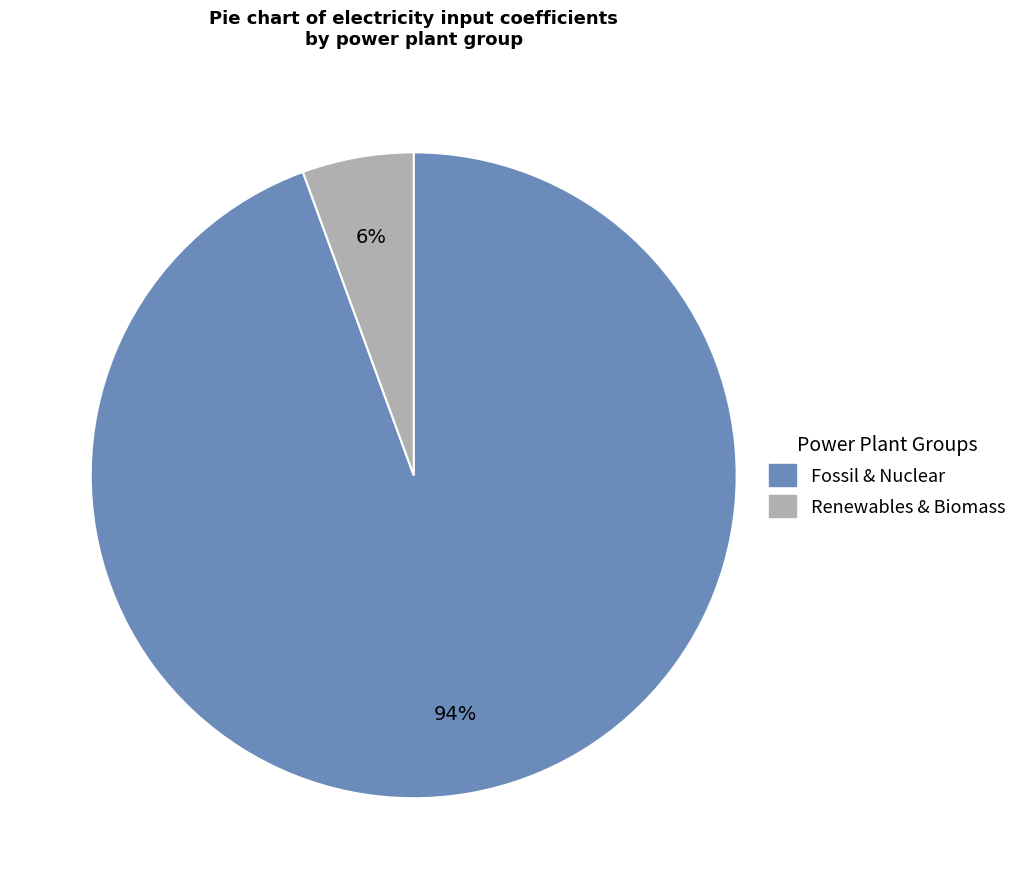

To the nearest percent, what is the combined percentage of Fossil & Nuclear and Renewables & Biomass?

100%